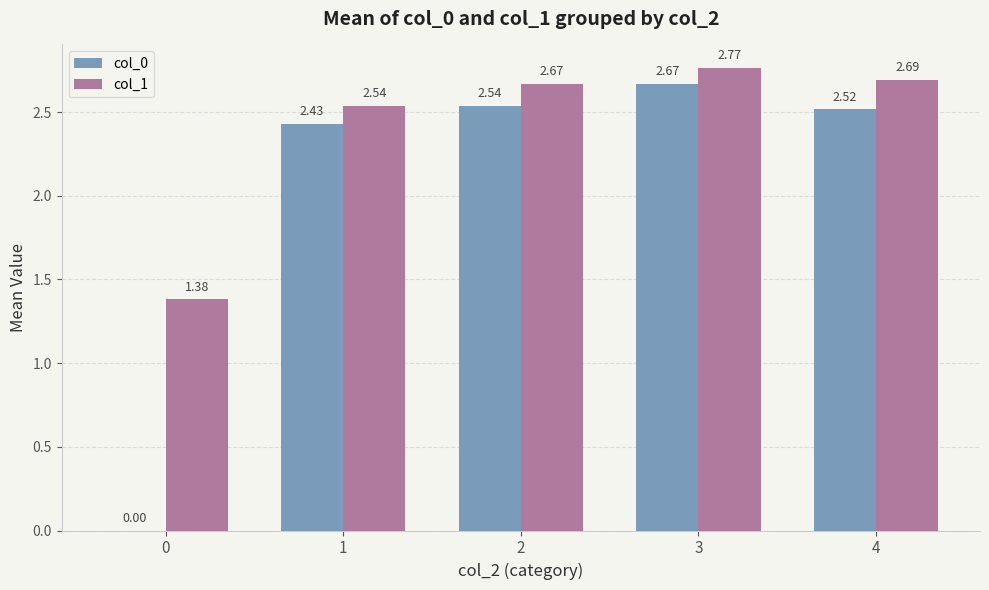

The value of col_0 at 2 is 0.5. True or false?

False